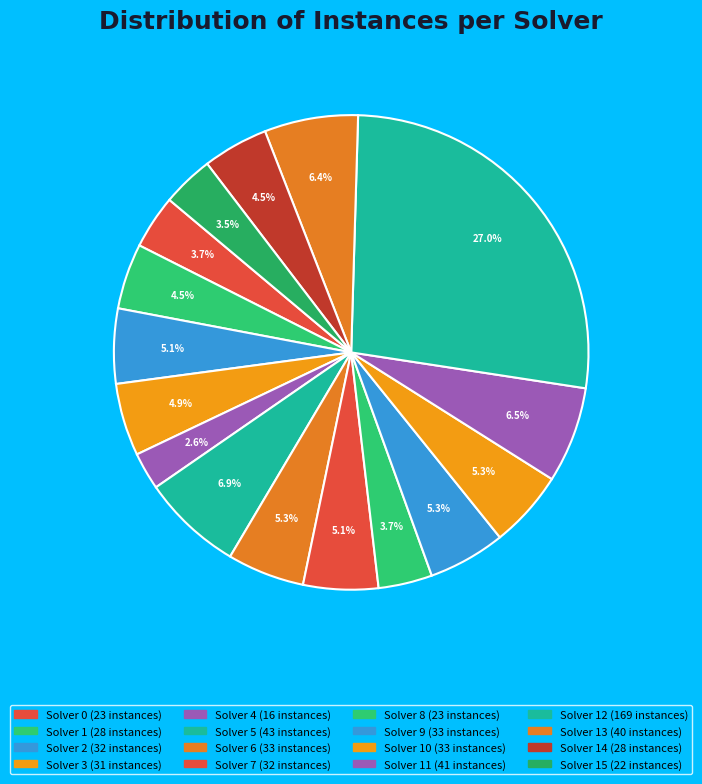

How many slices are in this pie chart?

16